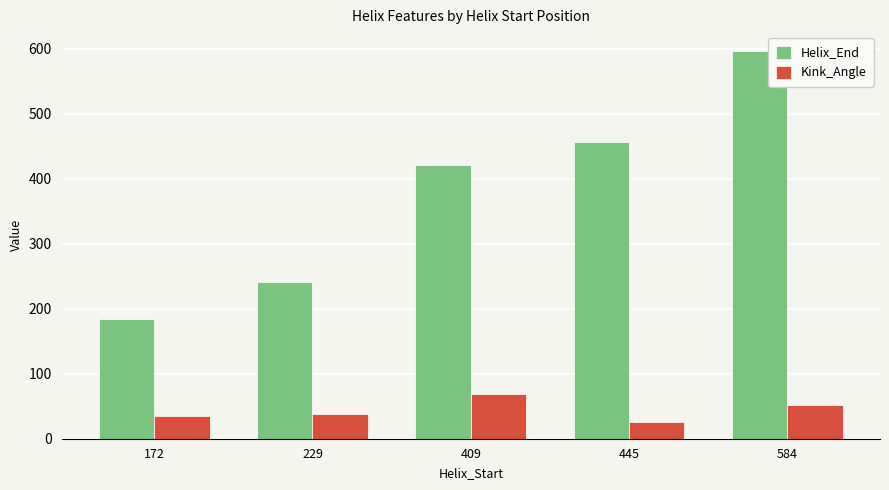

The Helix_End series shows 457.0 at 445. True or false?

True